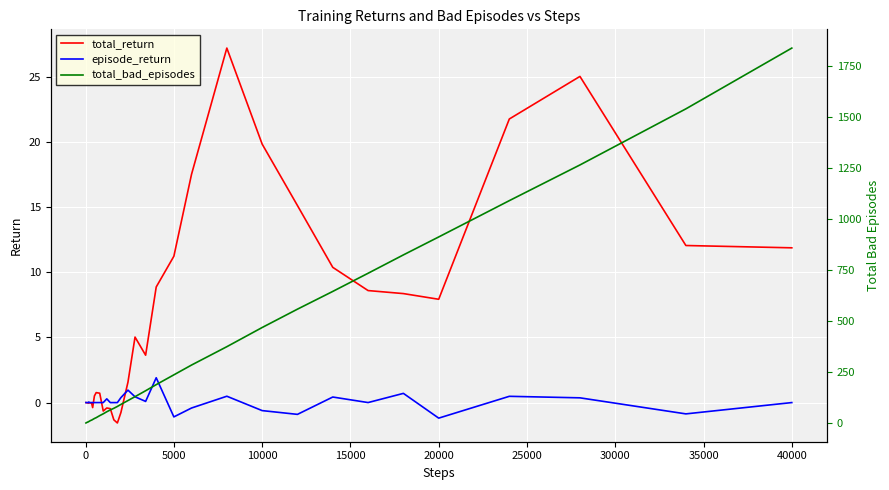

What is the sum of all total_bad_episodes values?

11978.0